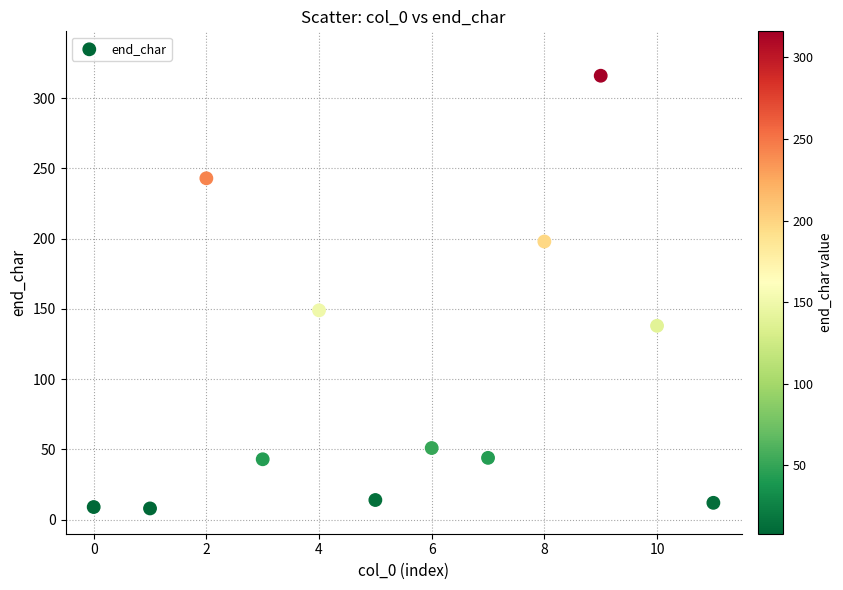

What is the average Y value?

102